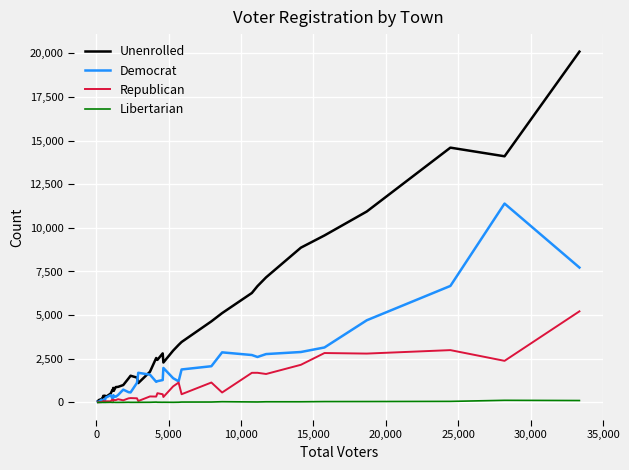

What is the maximum value for Republican?

5218